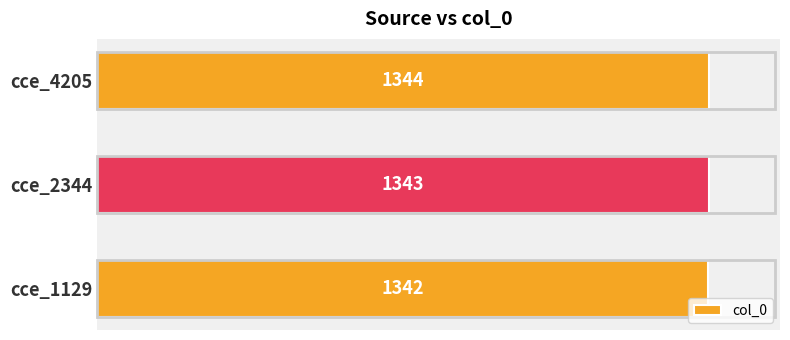

List the labels in order of value, largest first.

cce_4205, cce_2344, cce_1129